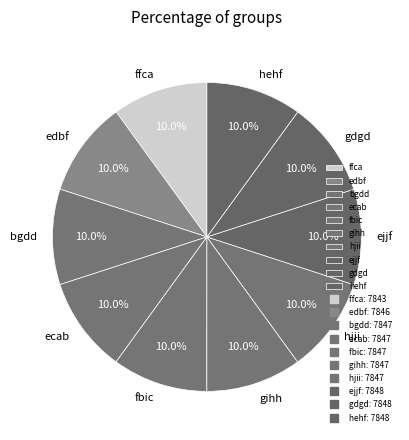

Count the number of slices in the pie.

10